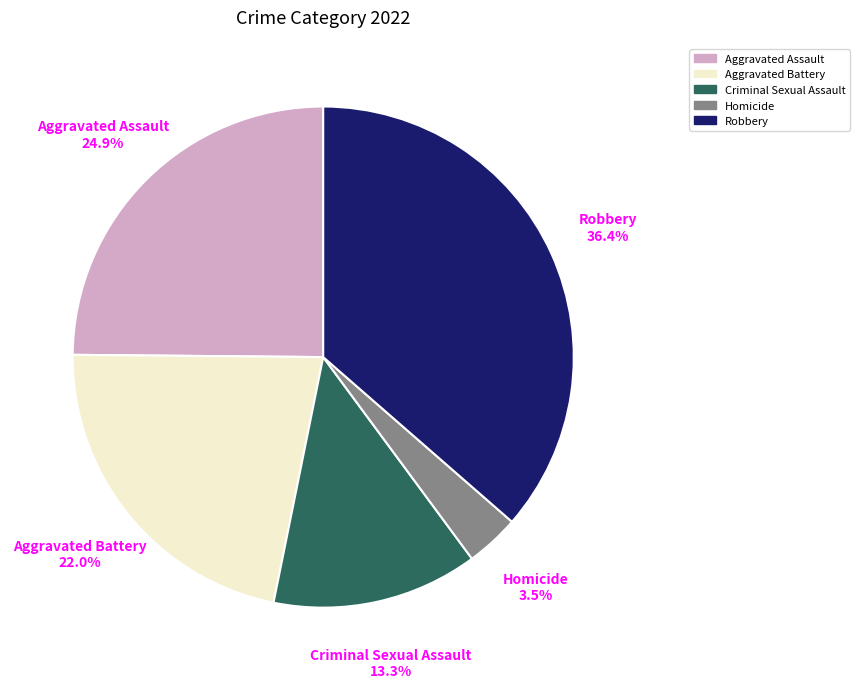

Does any single category account for the majority?

No